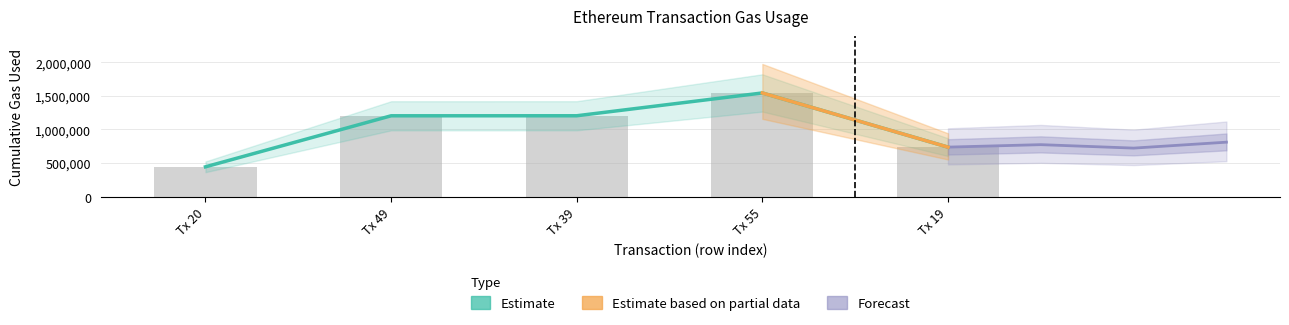

Reading left to right, what are all the values shown in this chart?

transactionIndex: 0=20	1=49	2=39	3=55	4=19
cumulativeGasUsed: 0=442966	1=1202622	2=1203068	3=1542643	4=736194
gasUsed: 0=21000	1=21000	2=21000	3=21000	4=21000